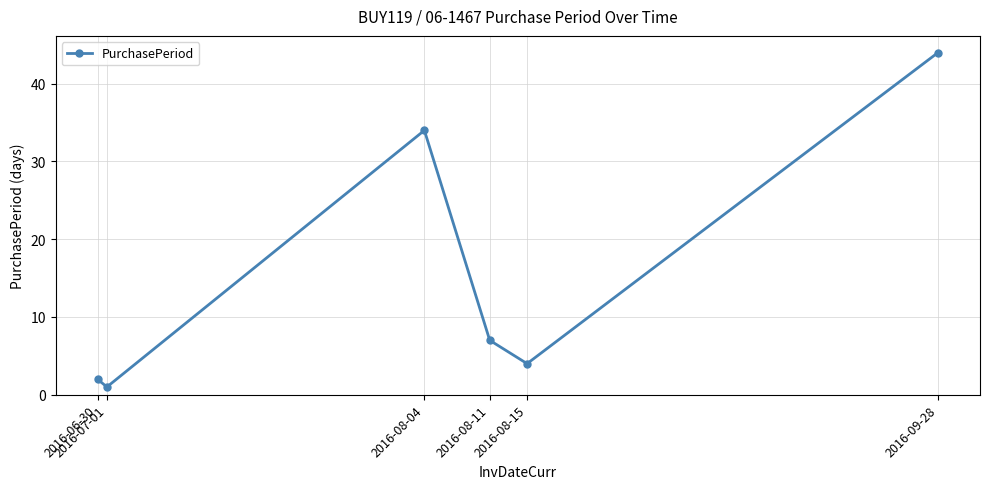

What is the sum of the values at 2016-08-04 and 2016-06-30?

36